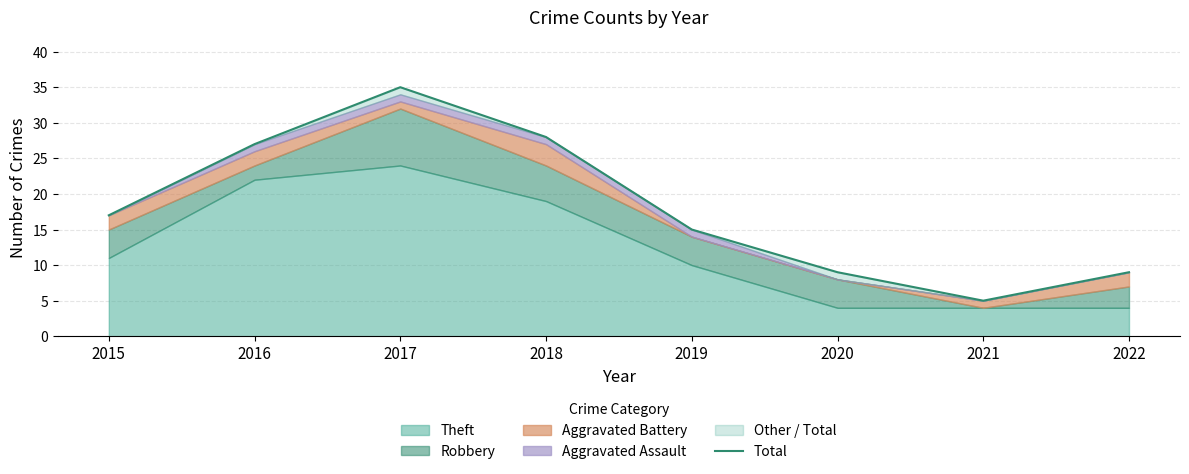

Reading right to left, what are all the values shown in this chart?

9	5	9	15	28	35	27	17